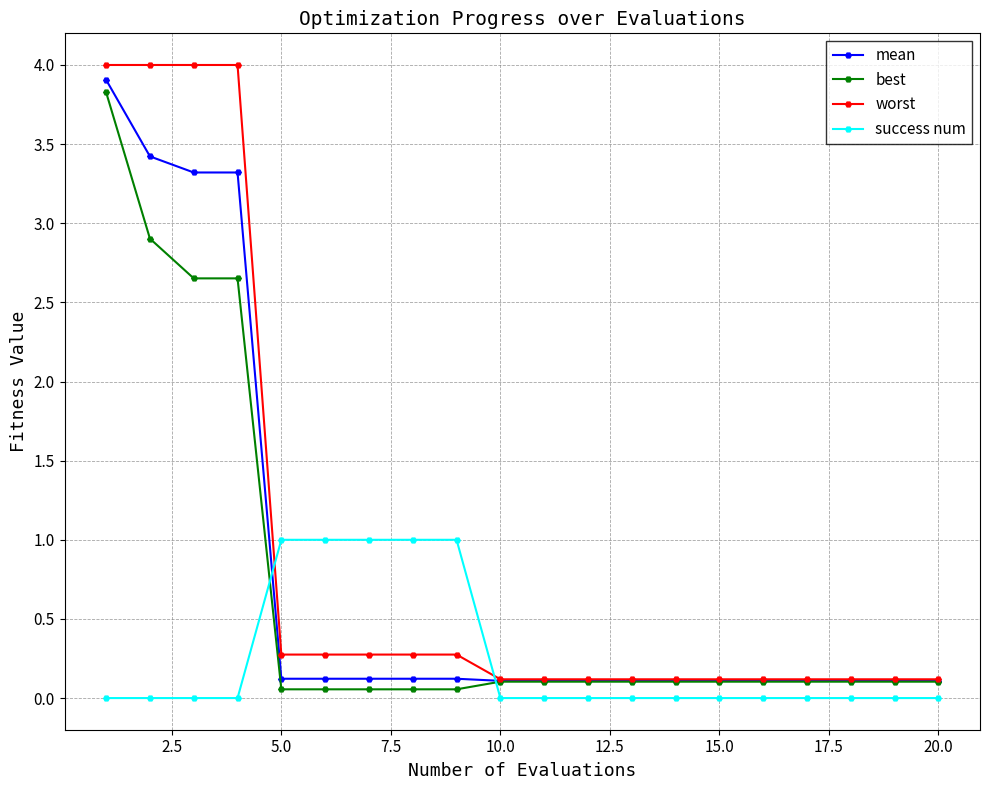

How many success num values are between 0 and 1?

20